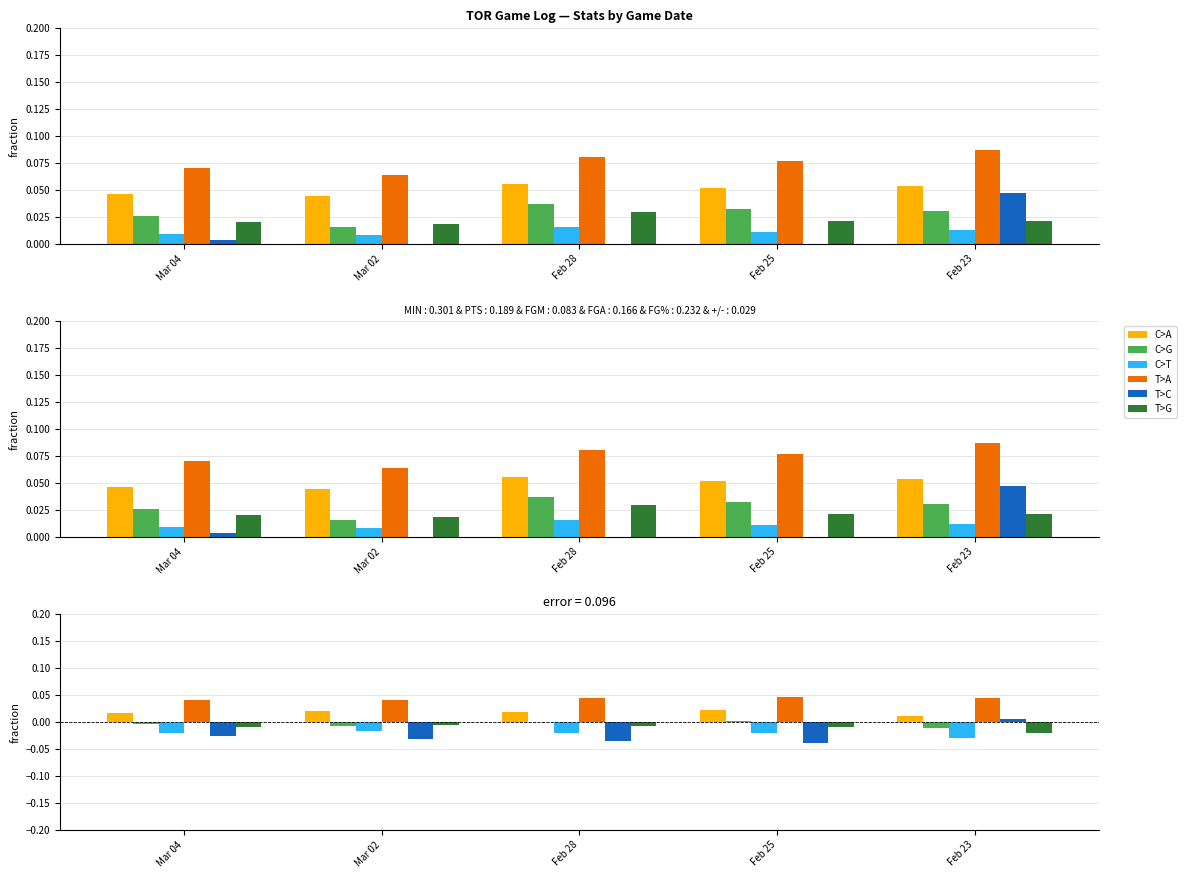

At which label does +/- reach its peak?

Feb 23